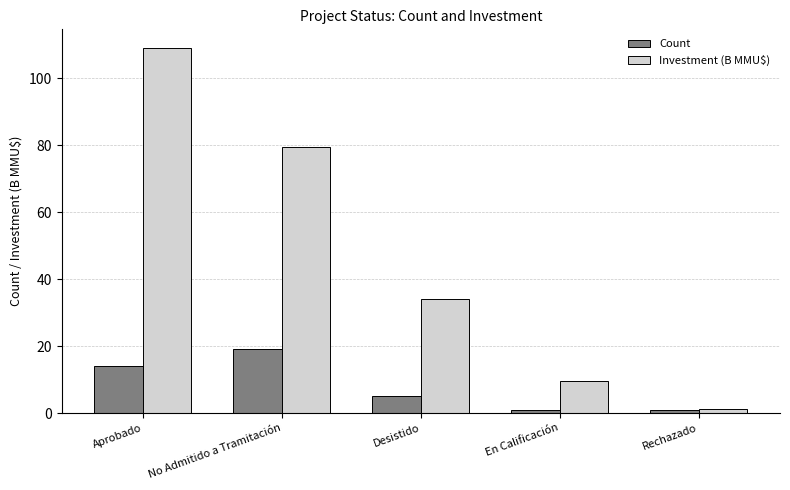

What is the difference between the maximum and minimum values in the Investment (B MMU$) series?

108.0